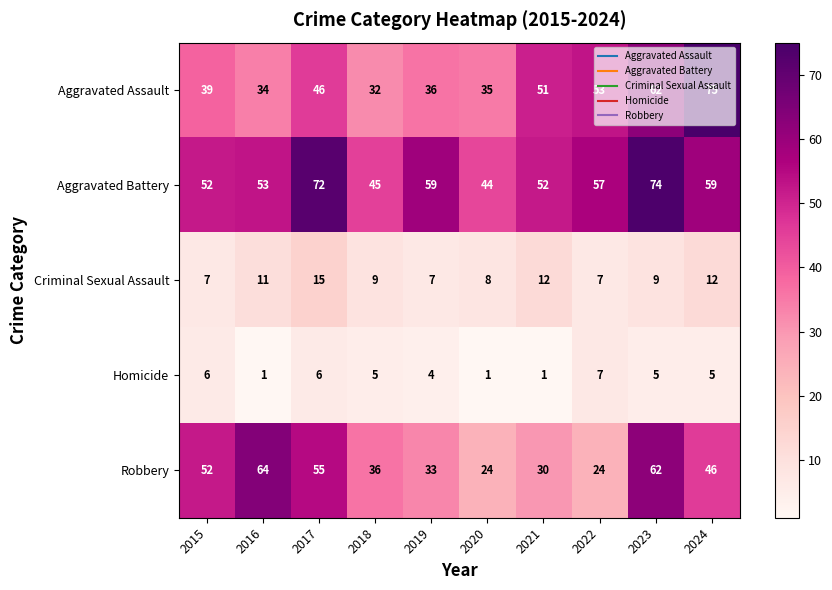

At 2016, list the series in order from largest to smallest.

Robbery, Aggravated Battery, Aggravated Assault, Criminal Sexual Assault, Homicide